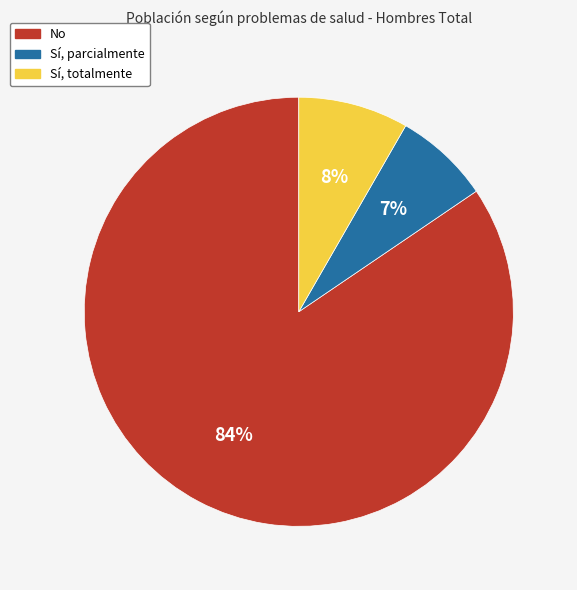

What is the smallest slice in the pie chart?

Sí, parcialmente